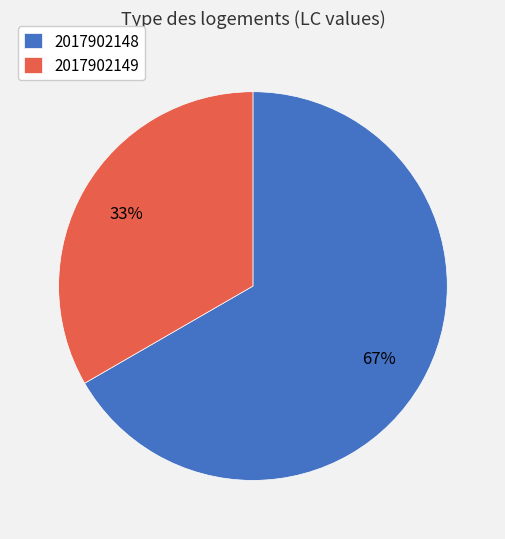

True or false: 2017902149 accounts for 33% of the total.

True